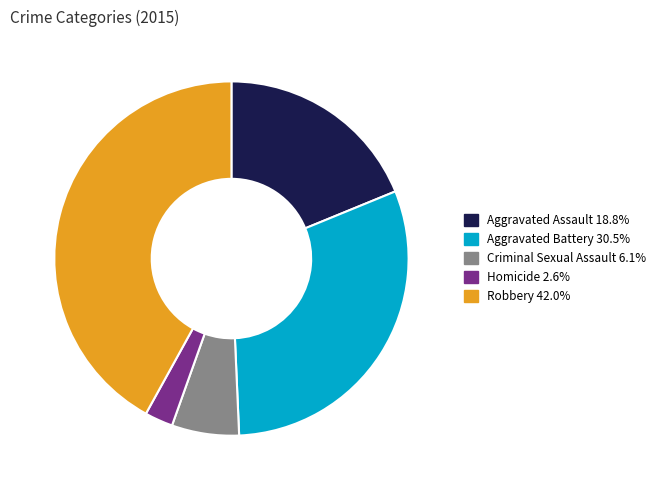

Count the number of slices in the pie.

5